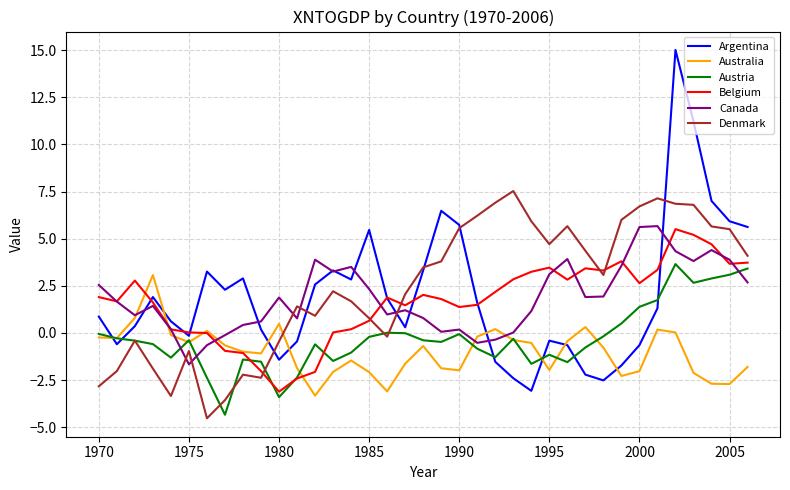

Which series has the widest spread of values?

Argentina